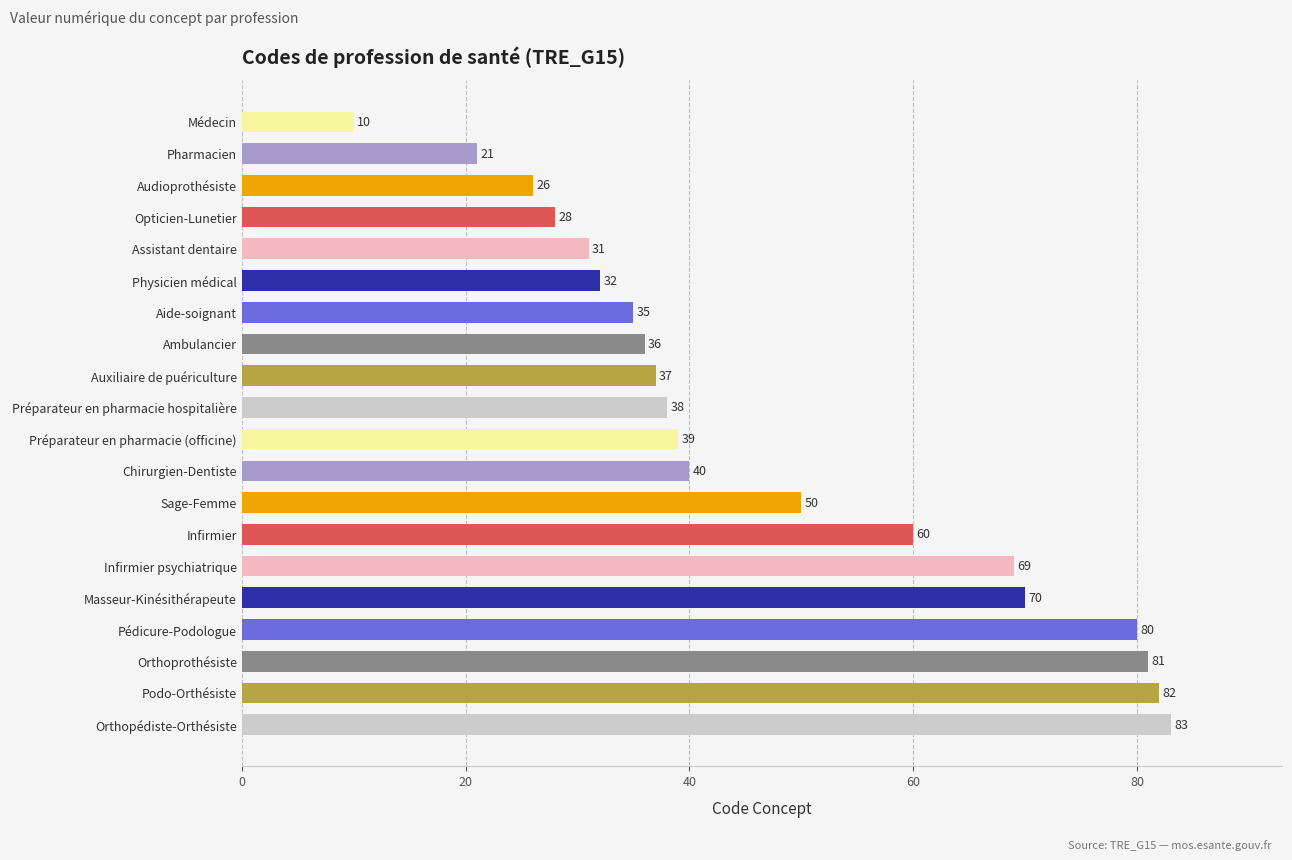

Reading bottom to top, list all the values displayed in this chart.

Orthopédiste-Orthésiste=83	Podo-Orthésiste=82	Orthoprothésiste=81	Pédicure-Podologue=80	Masseur-Kinésithérapeute=70	Infirmier psychiatrique=69	Infirmier=60	Sage-Femme=50	Chirurgien-Dentiste=40	Préparateur en pharmacie (officine)=39	Préparateur en pharmacie hospitalière=38	Auxiliaire de puériculture=37	Ambulancier=36	Aide-soignant=35	Physicien médical=32	Assistant dentaire=31	Opticien-Lunetier=28	Audioprothésiste=26	Pharmacien=21	Médecin=10